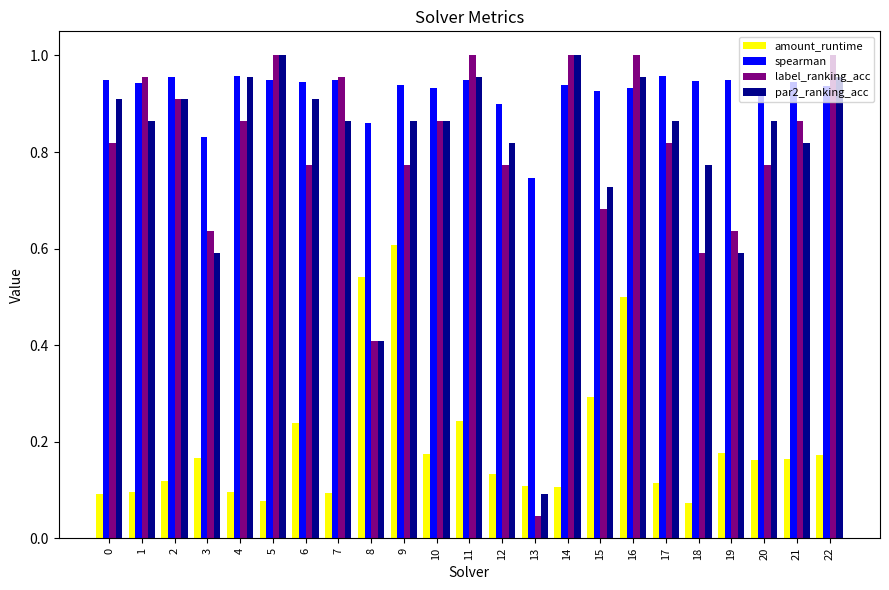

Which series has the largest range (max minus min)?

label_ranking_acc